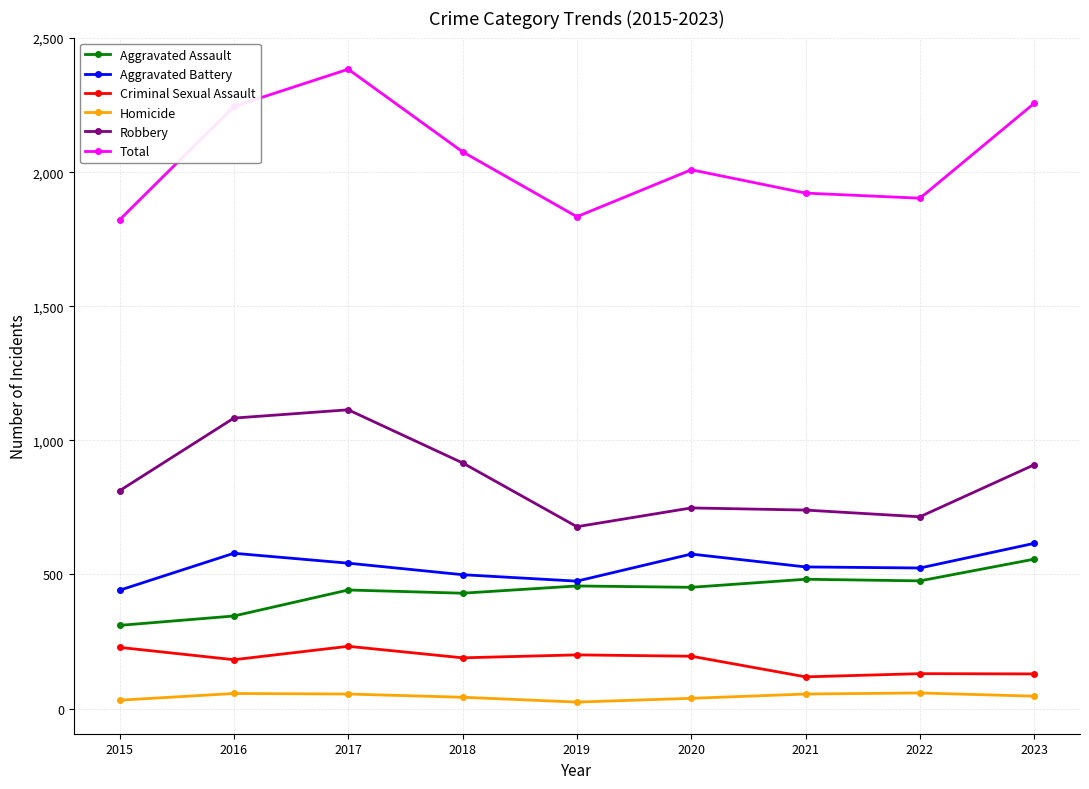

Rank the series by their maximum value, from lowest to highest.

Homicide, Criminal Sexual Assault, Aggravated Assault, Aggravated Battery, Robbery, Total